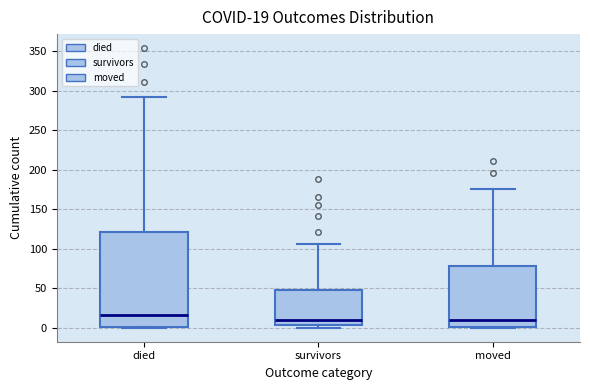

Which box is the tallest, from its lower edge to its upper edge?

died